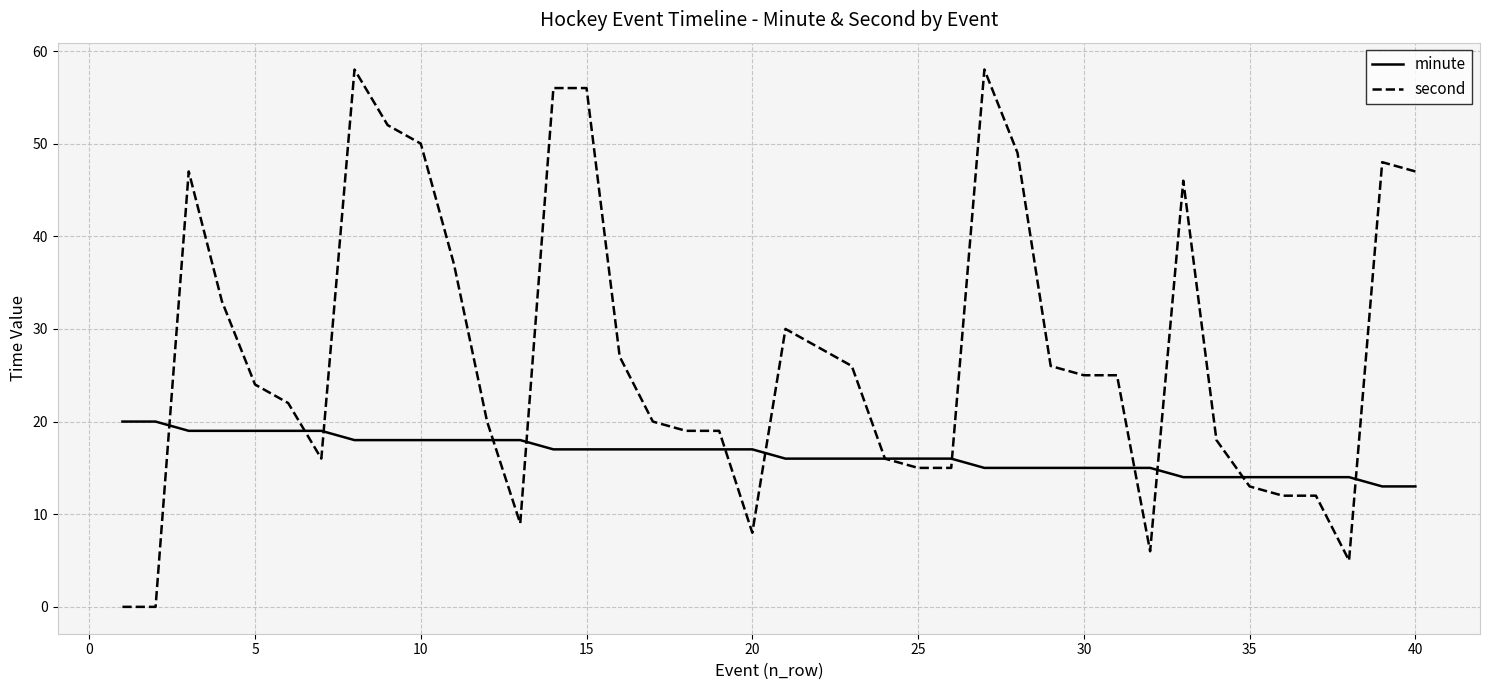

What is the difference between the second highest and minimum values in the minute series?

7